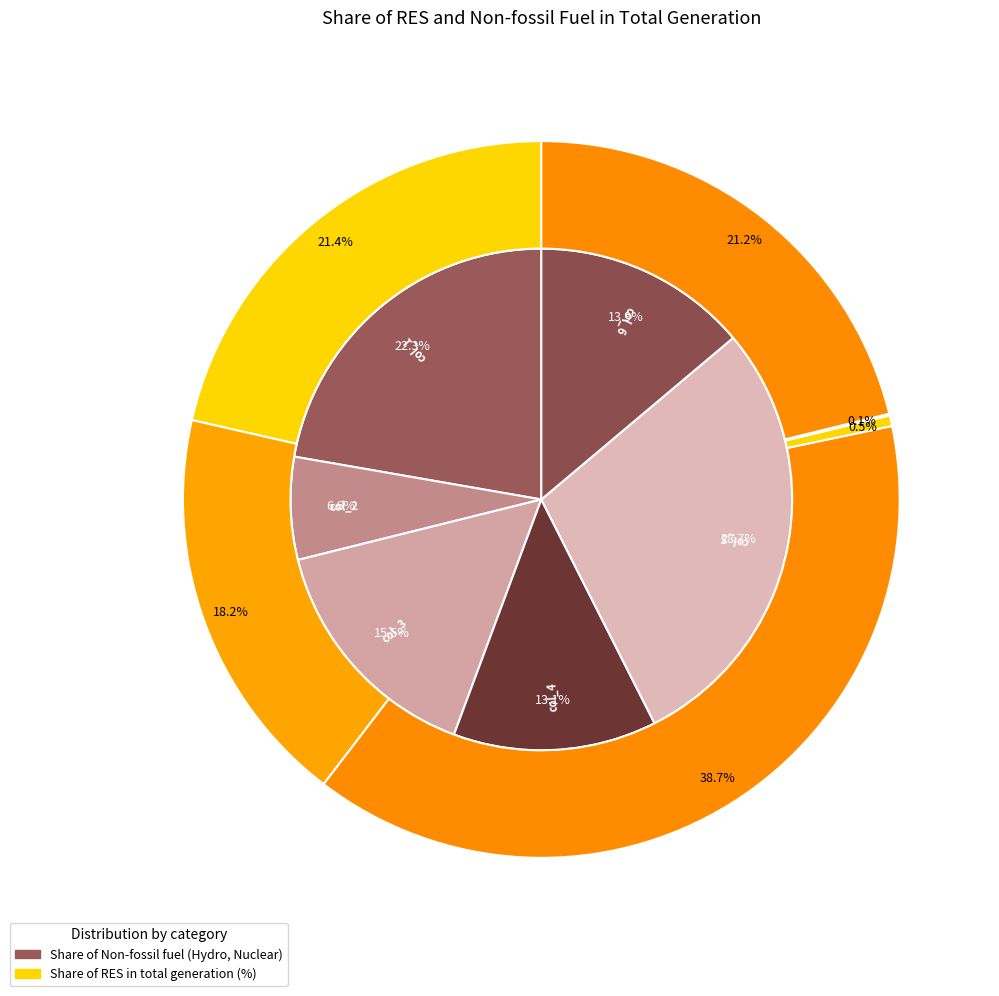

Count the number of slices in the pie.

6